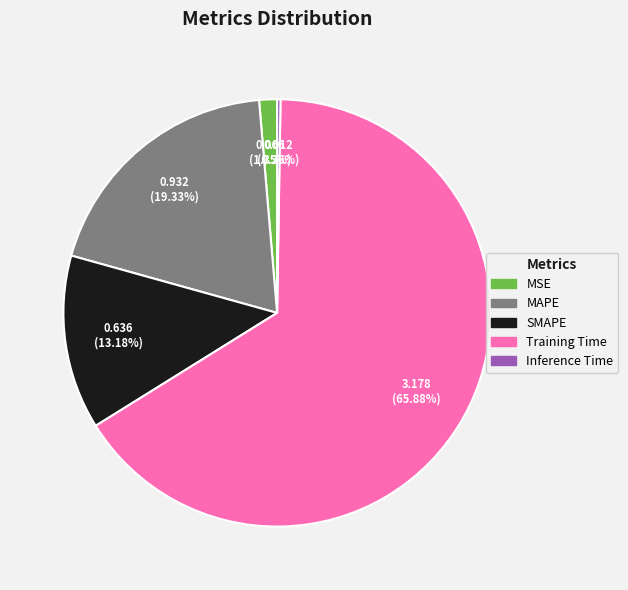

What percentage do MAPE and SMAPE together represent?

32.5%